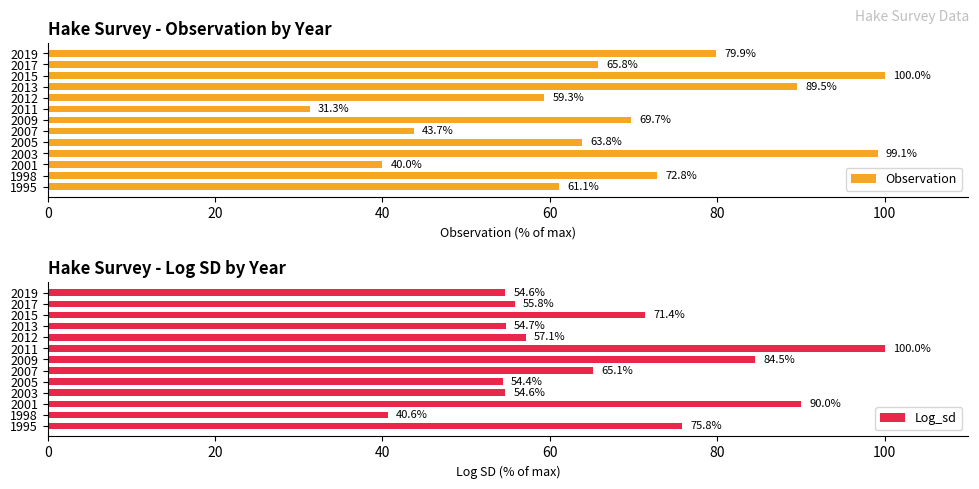

Which series has the largest total across all categories?

Observation